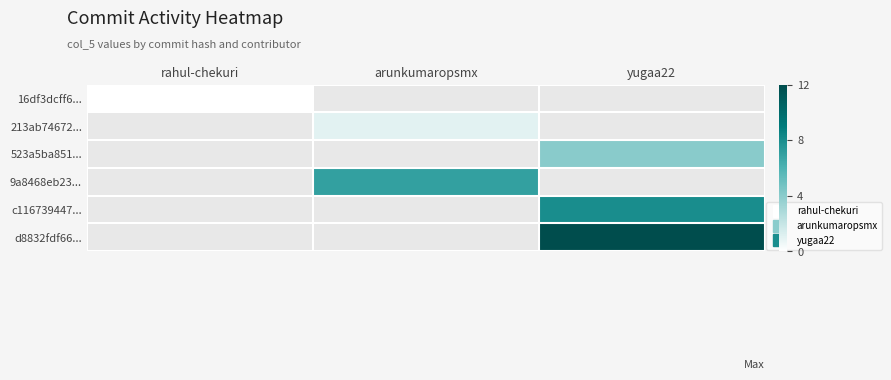

List the series in order of their peak value, lowest first.

16df3dcff6..., 213ab74672..., 523a5ba851..., 9a8468eb23..., c116739447..., d8832fdf66...